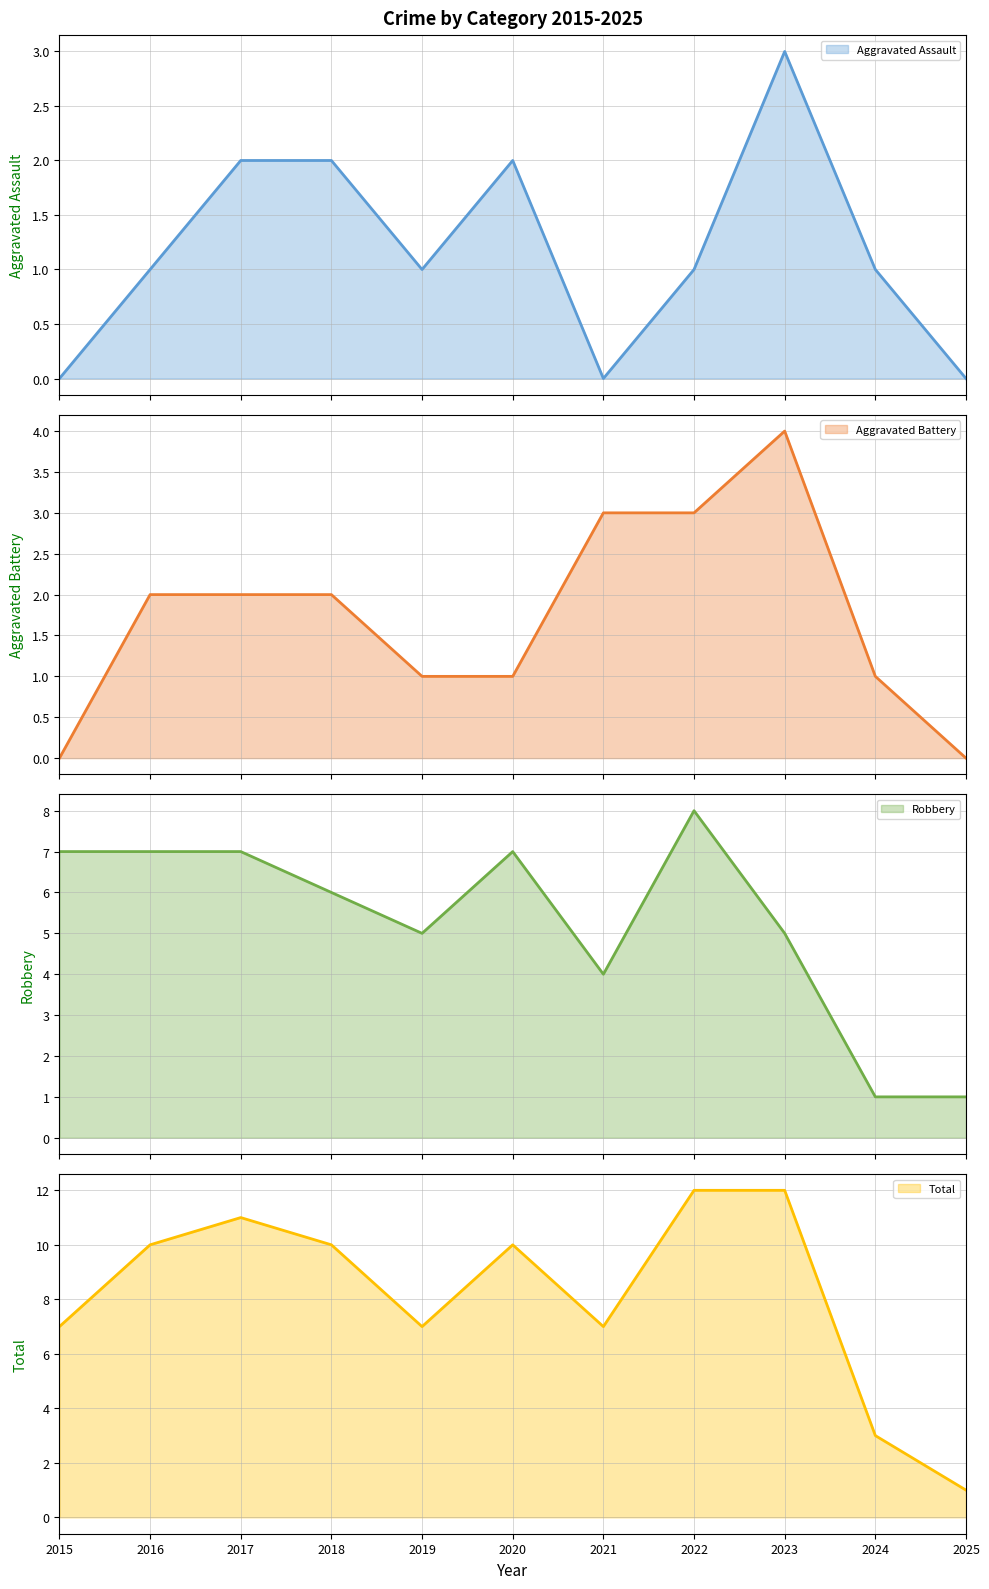

Reading left to right, extract all data points from this chart.

Aggravated Assault (line): 2015=0	2016=1	2017=2	2018=2	2019=1	2020=2	2021=0	2022=1	2023=3	2024=1	2025=0
Aggravated Battery (line): 2015=0	2016=2	2017=2	2018=2	2019=1	2020=1	2021=3	2022=3	2023=4	2024=1	2025=0
Robbery (line): 2015=7	2016=7	2017=7	2018=6	2019=5	2020=7	2021=4	2022=8	2023=5	2024=1	2025=1
Total (line): 2015=7	2016=10	2017=11	2018=10	2019=7	2020=10	2021=7	2022=12	2023=12	2024=3	2025=1